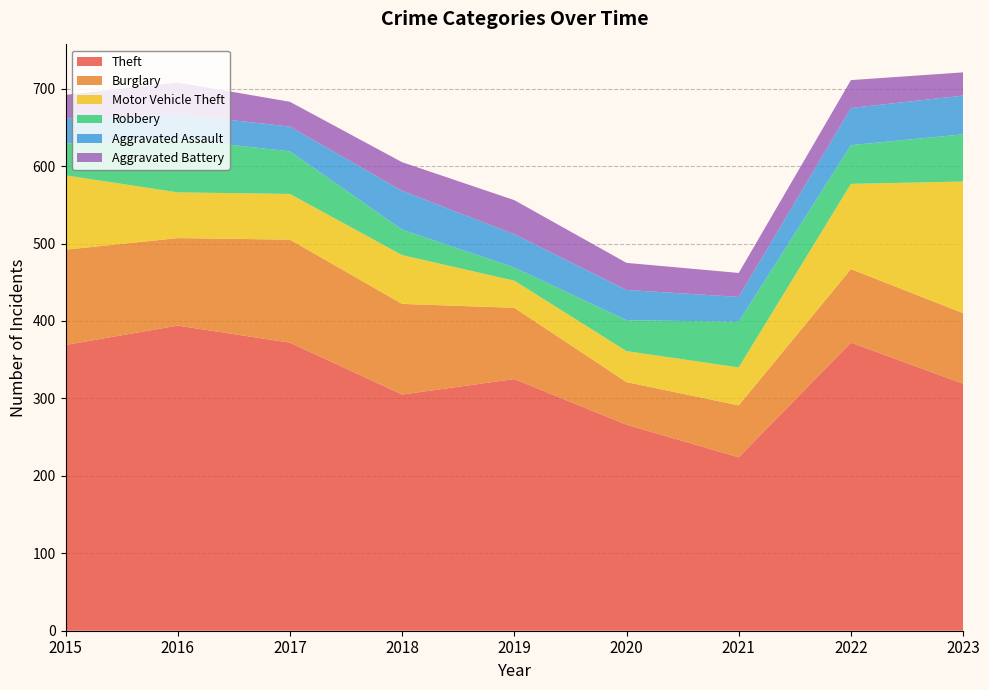

Reading left to right, extract all data points from this chart.

Theft: 2015=369	2016=394	2017=372	2018=305	2019=325	2020=266	2021=224	2022=372	2023=319
Burglary: 2015=123	2016=113	2017=133	2018=117	2019=92	2020=55	2021=67	2022=95	2023=91
Motor Vehicle Theft: 2015=96	2016=59	2017=59	2018=63	2019=35	2020=40	2021=49	2022=110	2023=170
Robbery: 2015=41	2016=69	2017=55	2018=33	2019=17	2020=40	2021=59	2022=50	2023=61
Aggravated Assault: 2015=32	2016=32	2017=32	2018=50	2019=43	2020=39	2021=32	2022=48	2023=50
Aggravated Battery: 2015=31	2016=41	2017=32	2018=37	2019=44	2020=35	2021=31	2022=36	2023=30